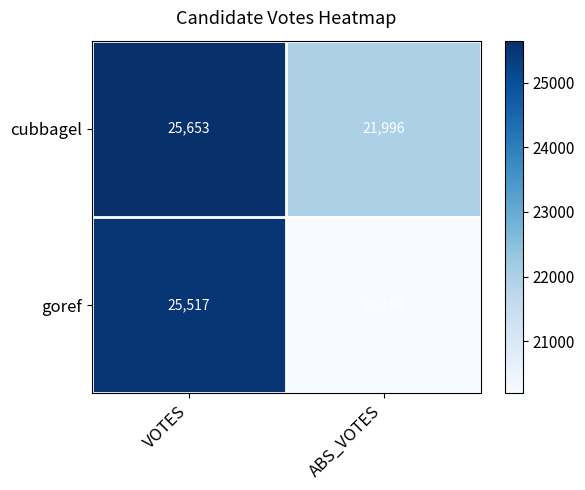

Rank the series by their maximum value, from lowest to highest.

goref, cubbagel